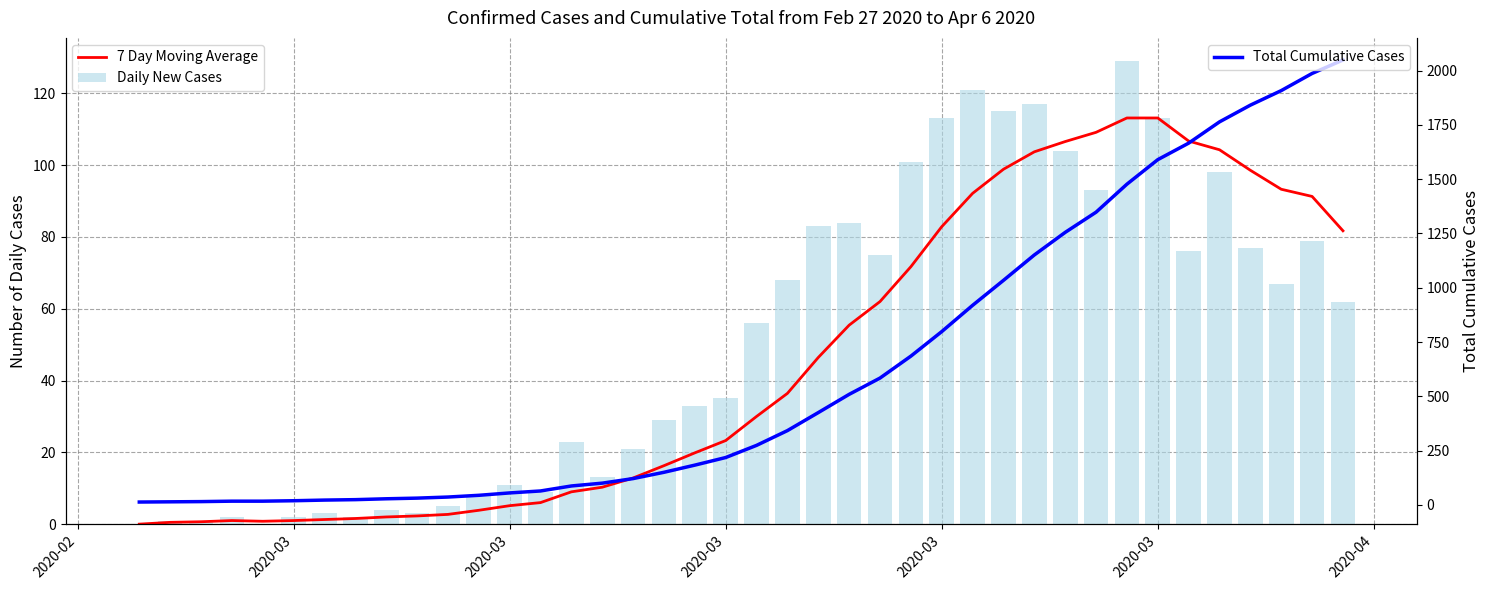

Rank the series by their maximum value, from highest to lowest.

Total Cumulative Cases, Daily New Cases, 7 Day Moving Average